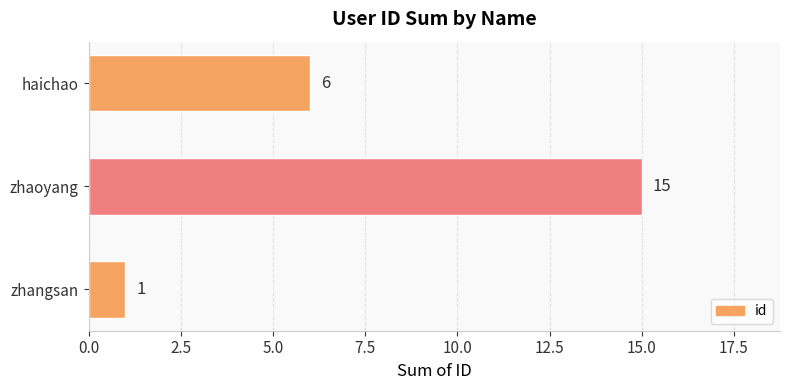

Between haichao and zhaoyang, which is larger?

zhaoyang